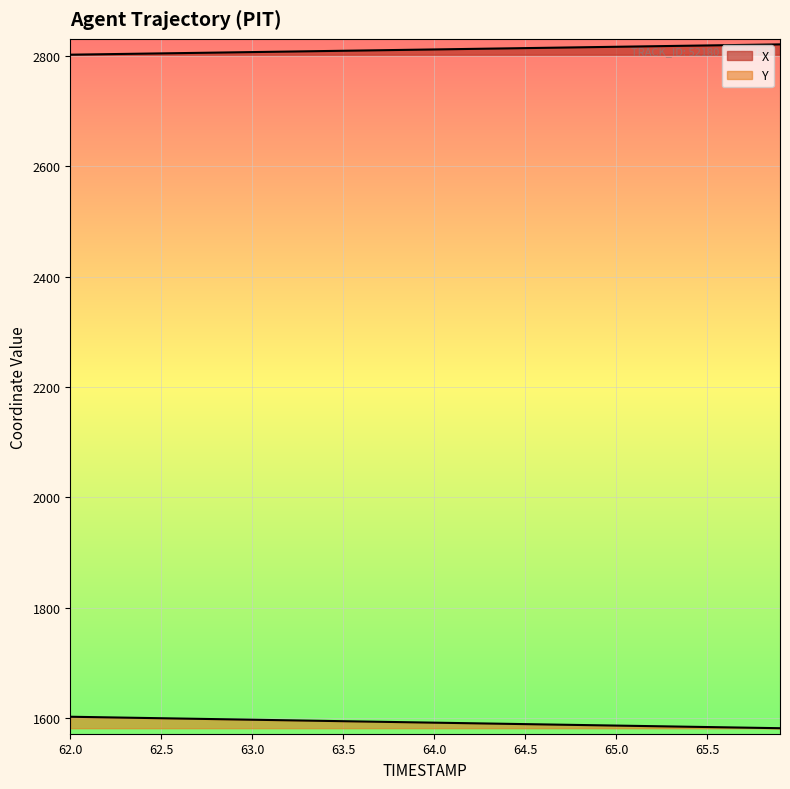

List the series in order of their overall mean, highest first.

X, Y